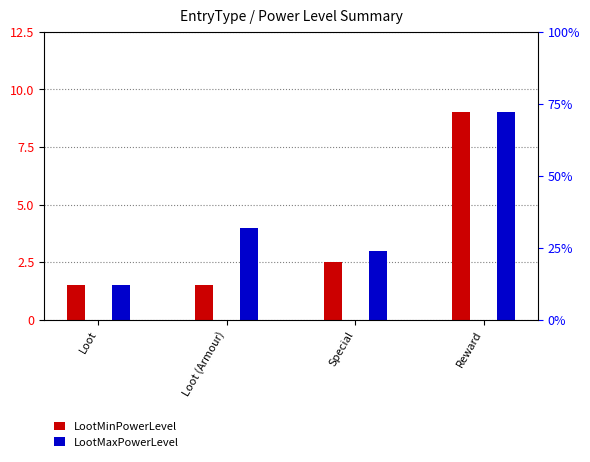

How many values in the LootMaxPowerLevel series exceed 4?

1